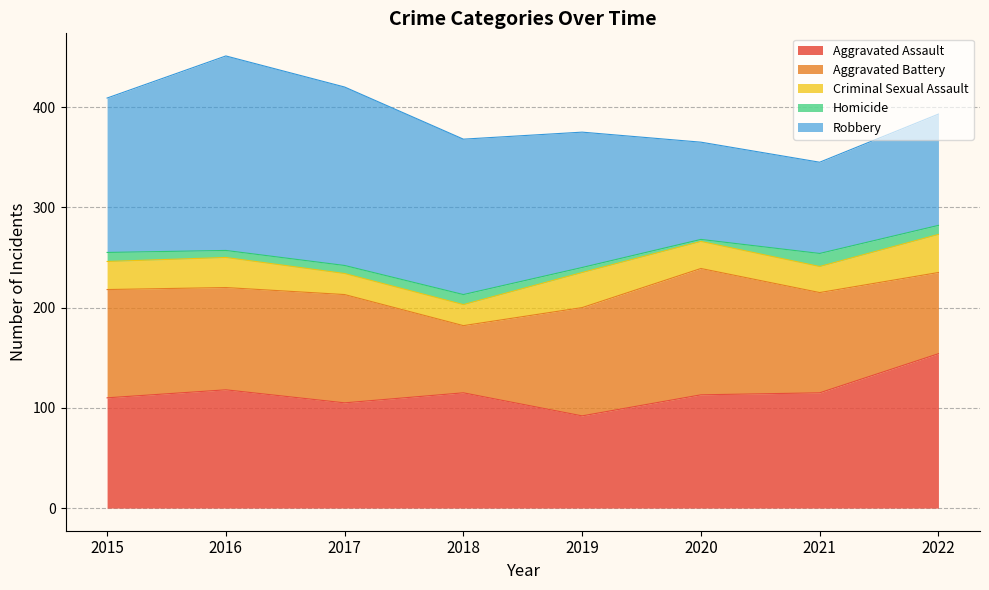

Reading left to right, extract all data points from this chart.

Aggravated Assault: 2015=110	2016=118	2017=105	2018=115	2019=92	2020=113	2021=115	2022=154
Aggravated Battery: 2015=108	2016=102	2017=108	2018=67	2019=108	2020=126	2021=100	2022=81
Criminal Sexual Assault: 2015=28	2016=30	2017=21	2018=21	2019=35	2020=27	2021=26	2022=38
Homicide: 2015=9	2016=7	2017=8	2018=10	2019=5	2020=2	2021=13	2022=9
Robbery: 2015=154	2016=194	2017=178	2018=155	2019=135	2020=97	2021=91	2022=111